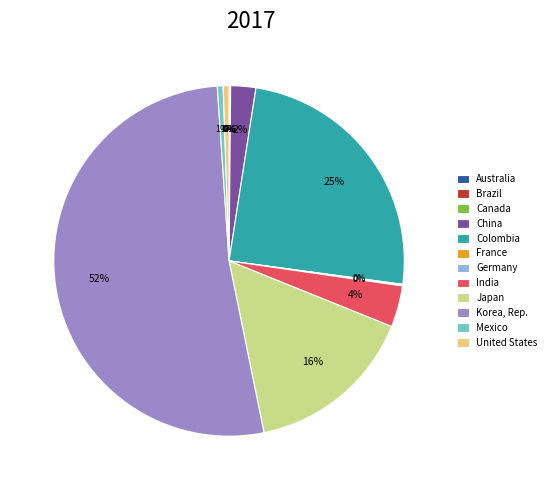

Does Colombia represent more than half of the total?

No